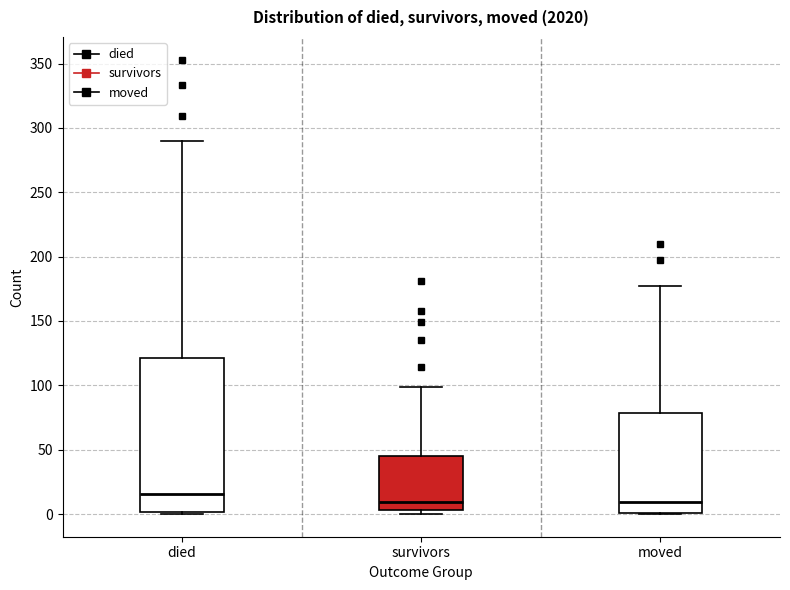

Where does the median line of the box for moved sit on the y-axis? The values are not printed on the chart, so give them approximately, as read against the axis.

10